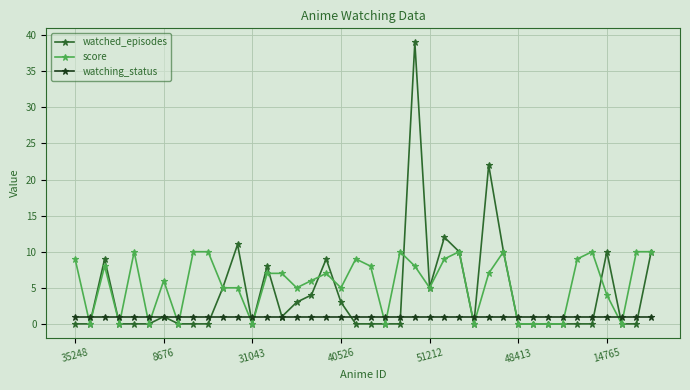

What are all the series names shown in the legend?

watched_episodes, score, watching_status